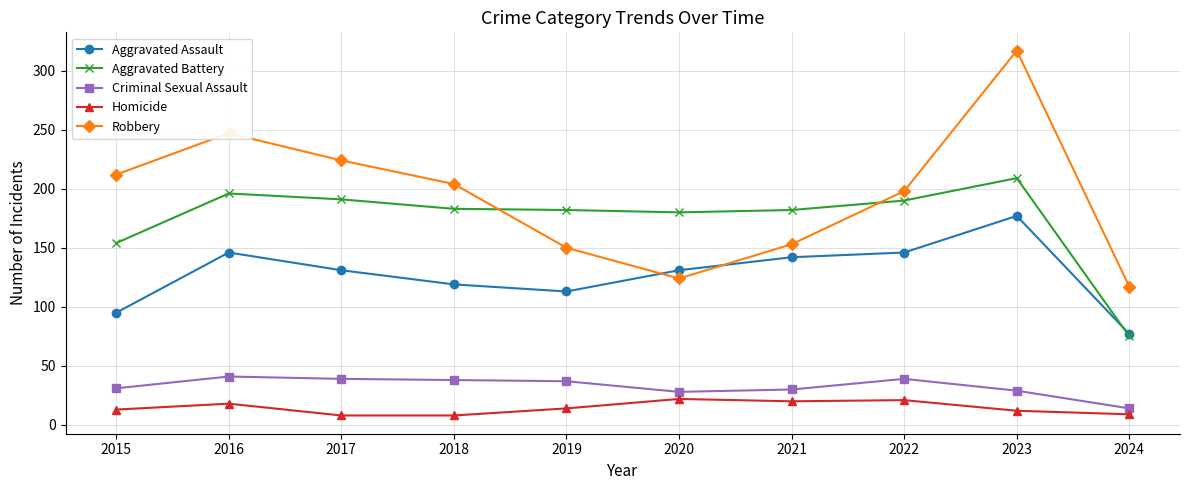

What are all the series names shown in the legend?

Aggravated Assault, Aggravated Battery, Criminal Sexual Assault, Homicide, Robbery